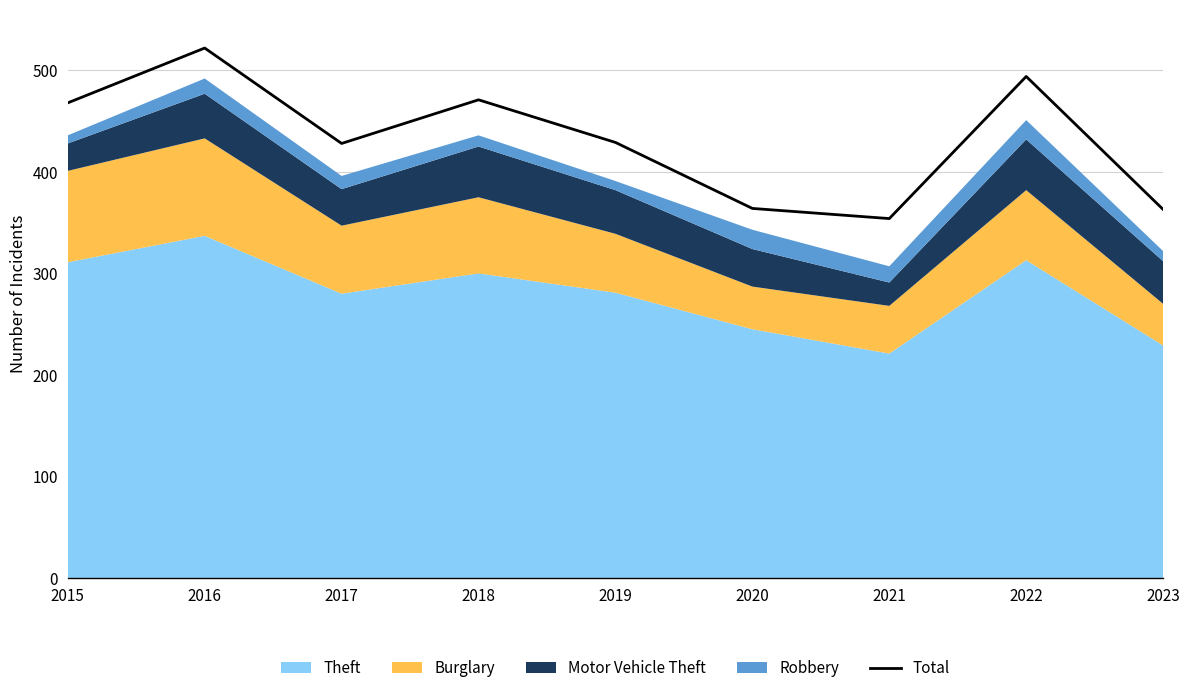

What is the sum of all values?

3893